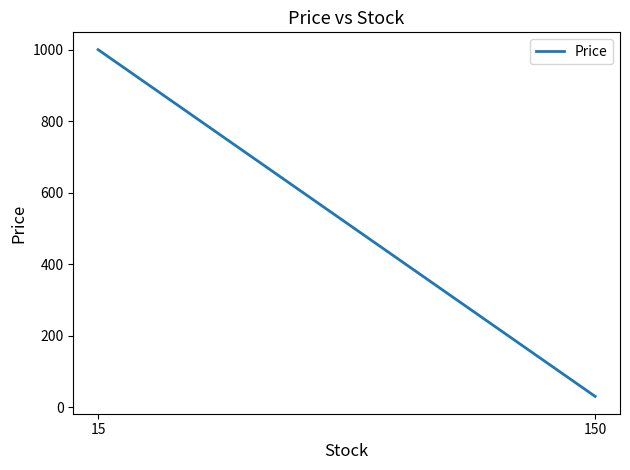

What value does the data have at 15?

1000.0